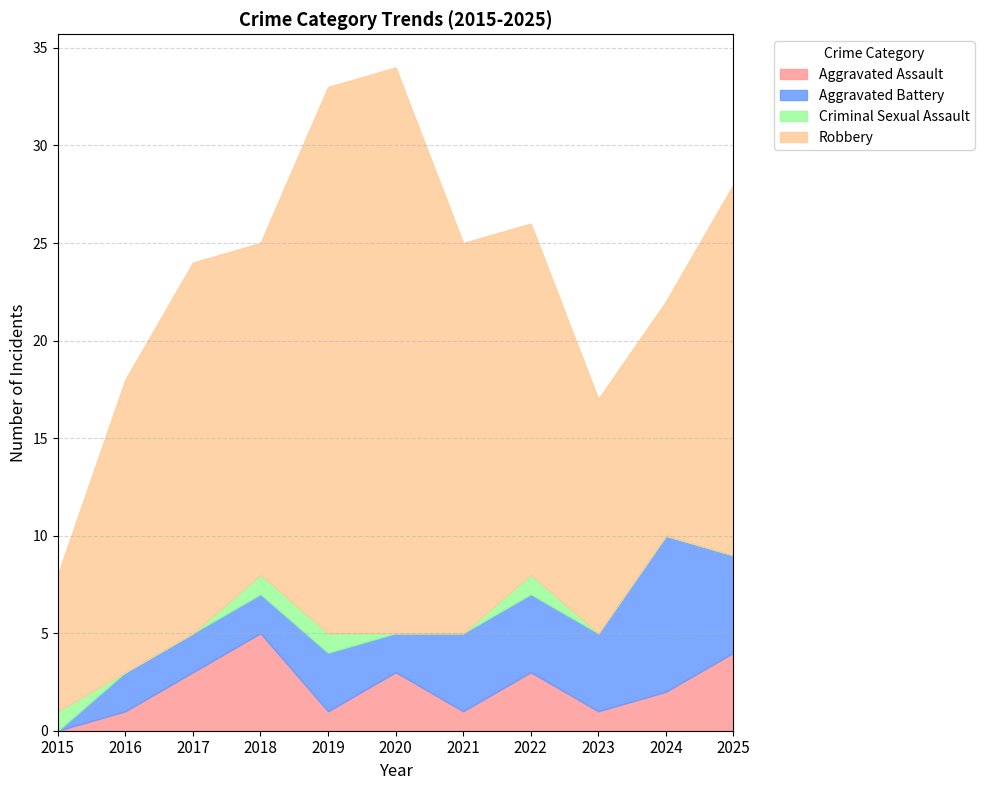

How many interior local peaks does the Robbery series have?

2